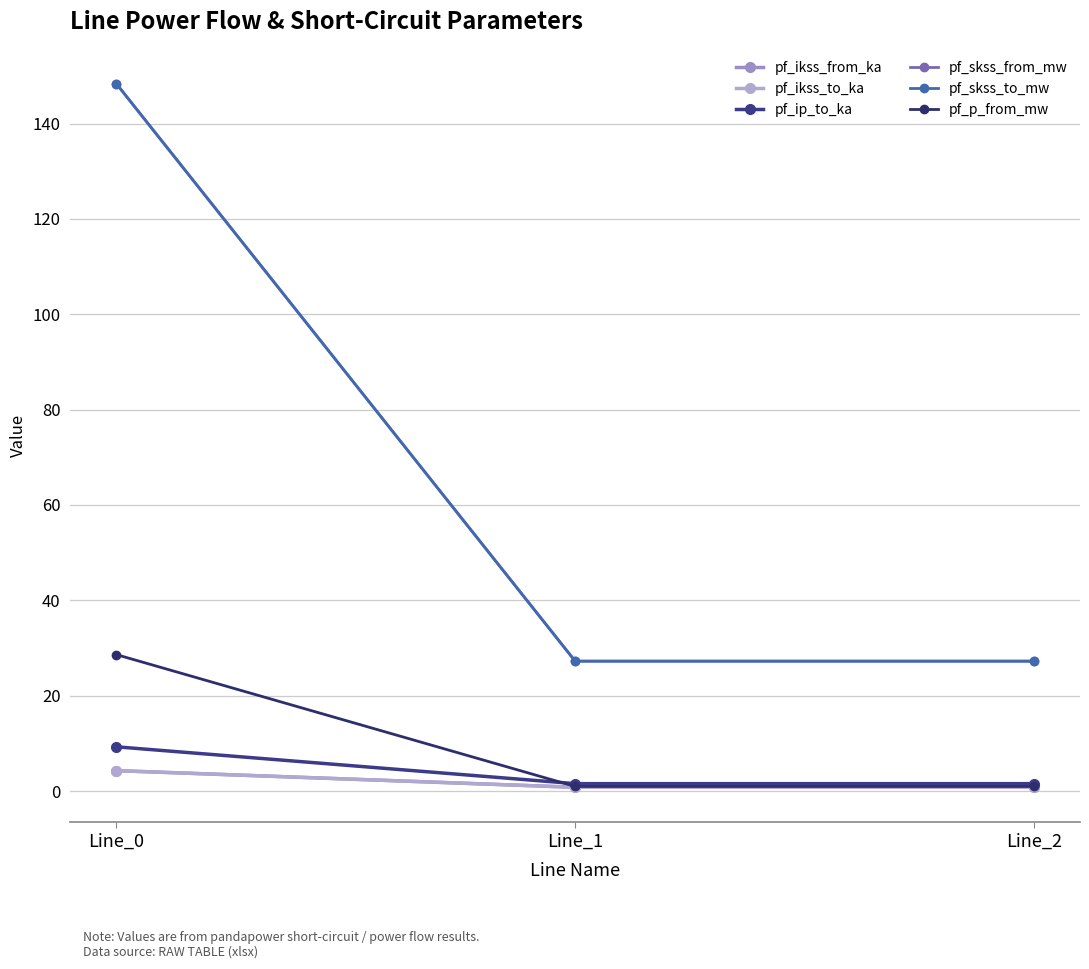

How many lines are shown in the chart?

6